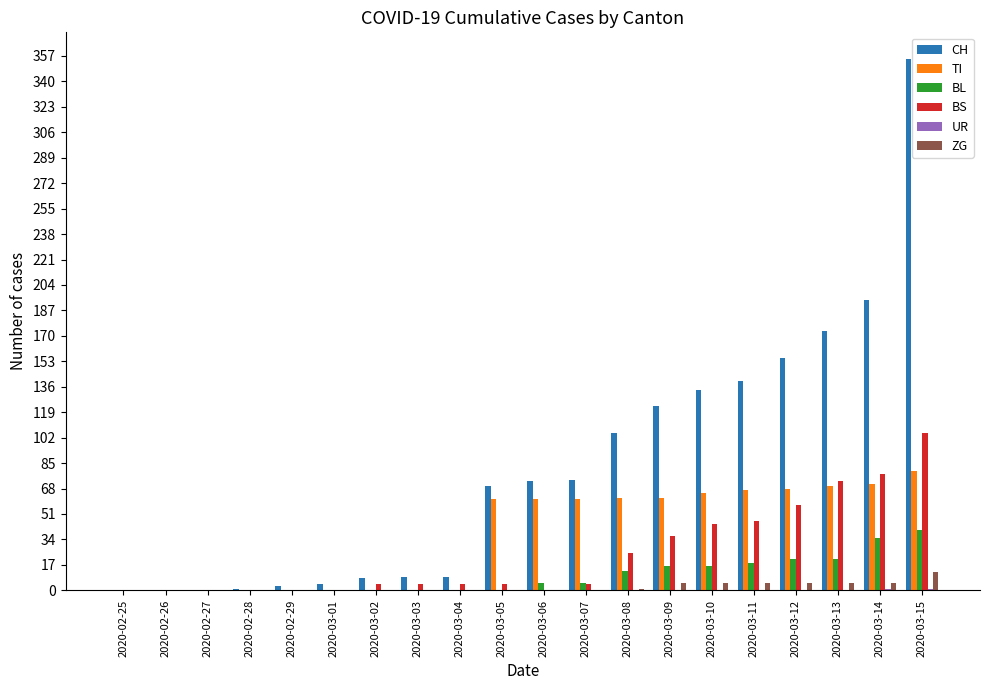

Which series has the largest total across all categories?

CH